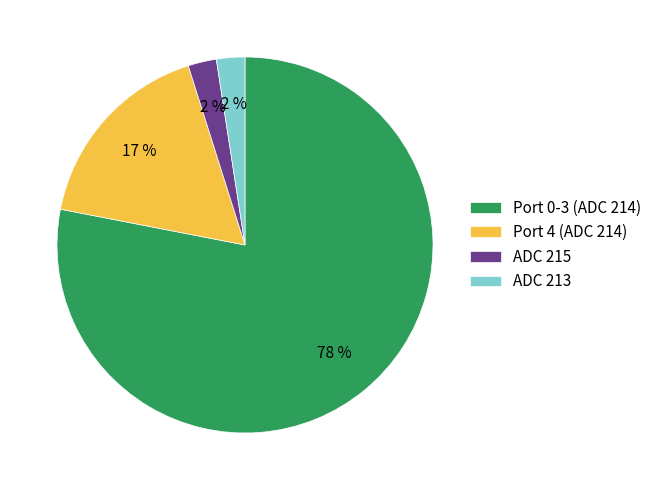

How many slices are in this pie chart?

4